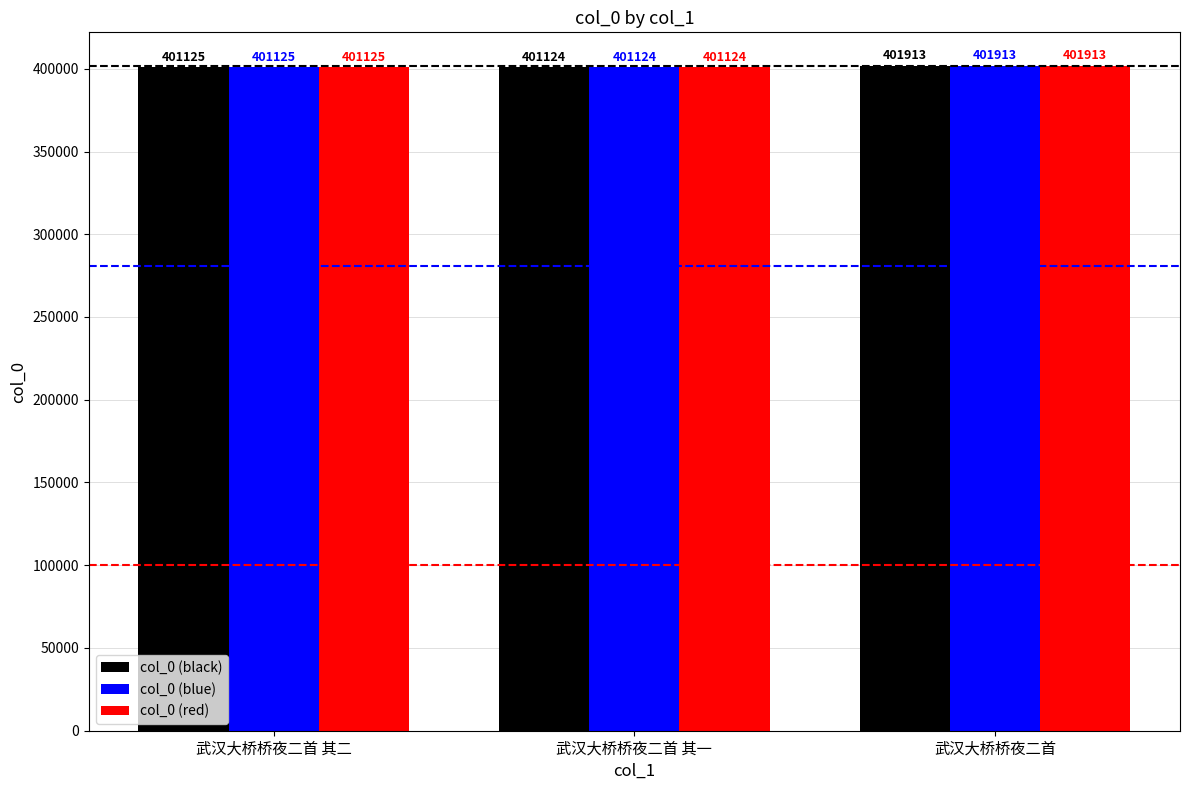

What position from the left is 武汉大桥桥夜二首 其二?

1